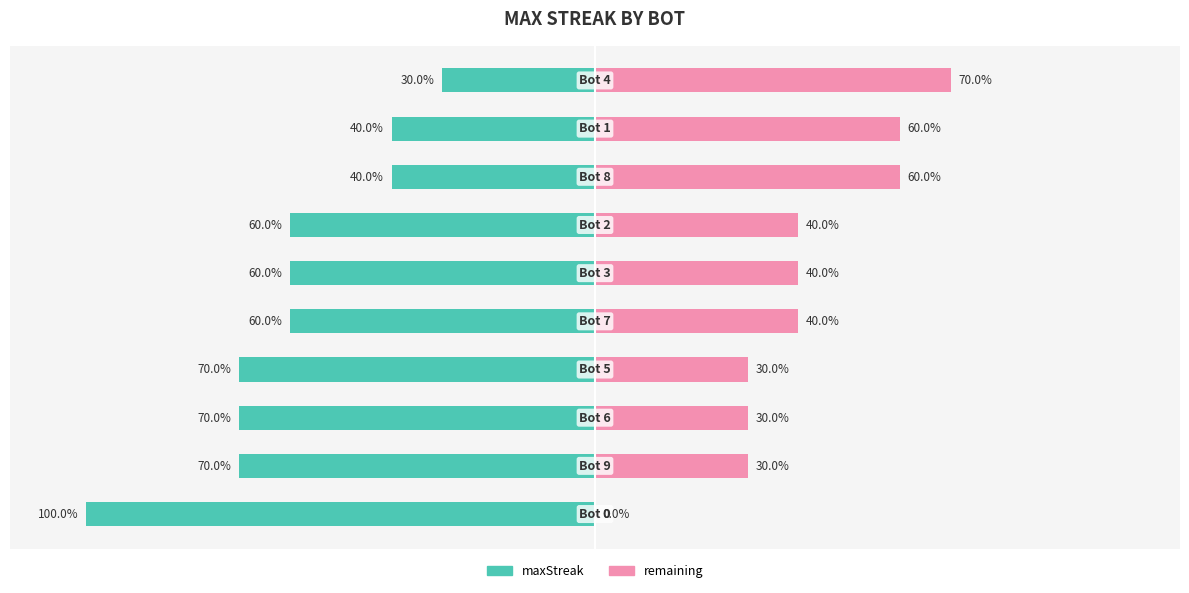

Reading left to right, list all the values displayed in this chart.

maxStreak: -100	-70	-70	-70	-60	-60	-60	-40	-40	-30
remaining: 0	30	30	30	40	40	40	60	60	70